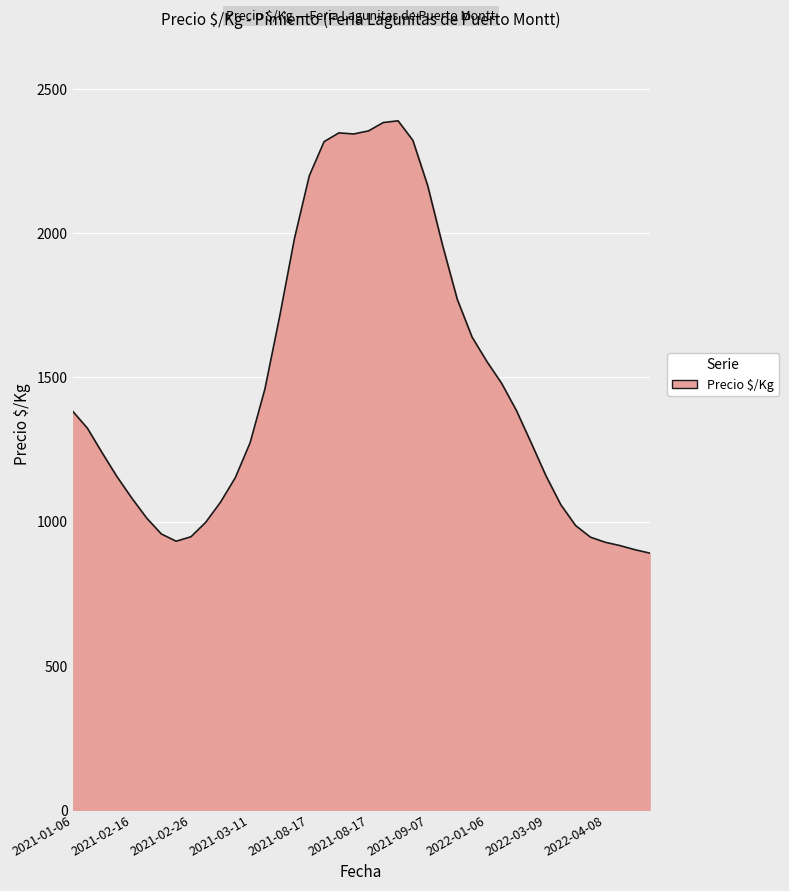

What is the smallest value displayed?

891.0